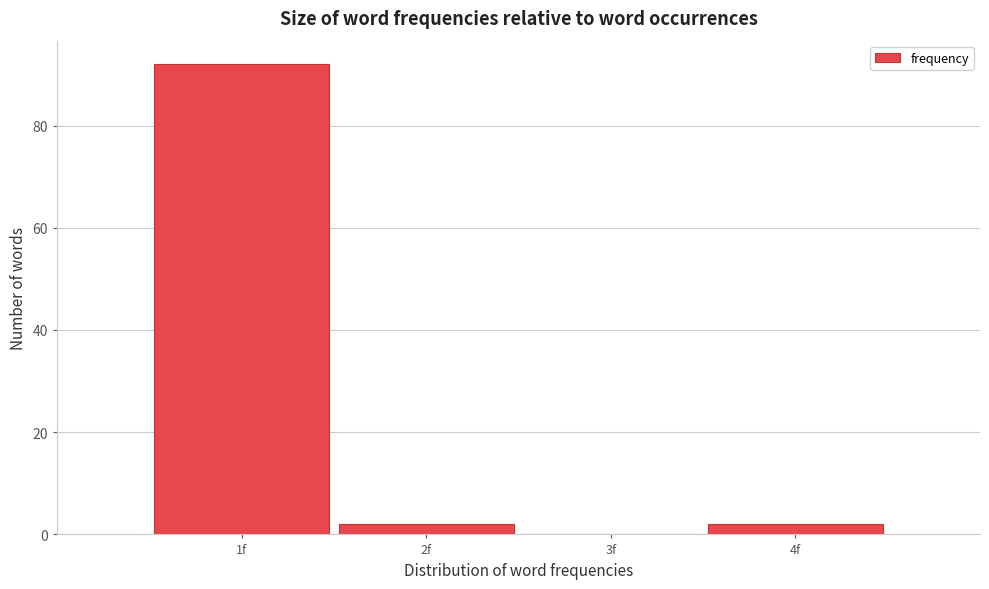

What is the height of the bar covering 0.5 to 1.5 on the x-axis? The values are not printed on the chart, so give them approximately, as read against the axis.

92